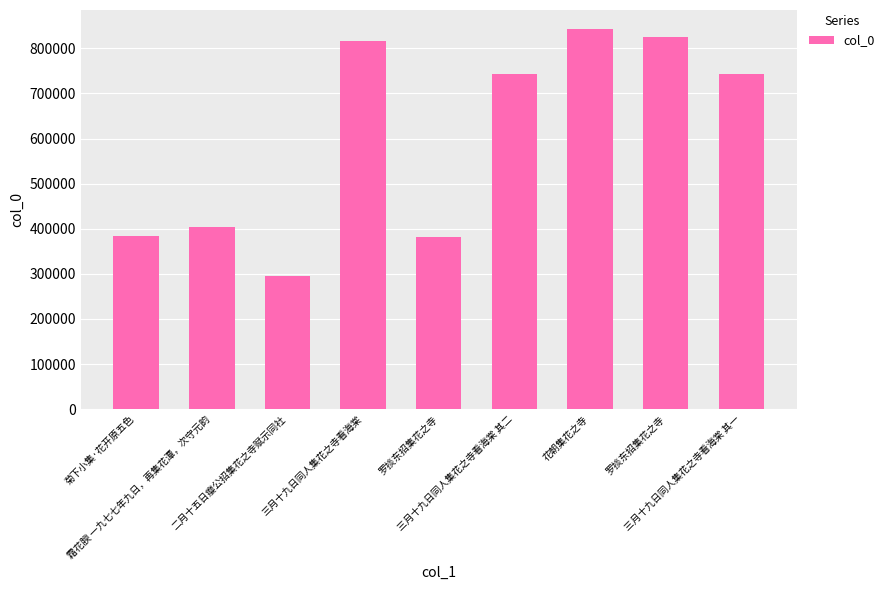

How many series are shown in this chart?

1